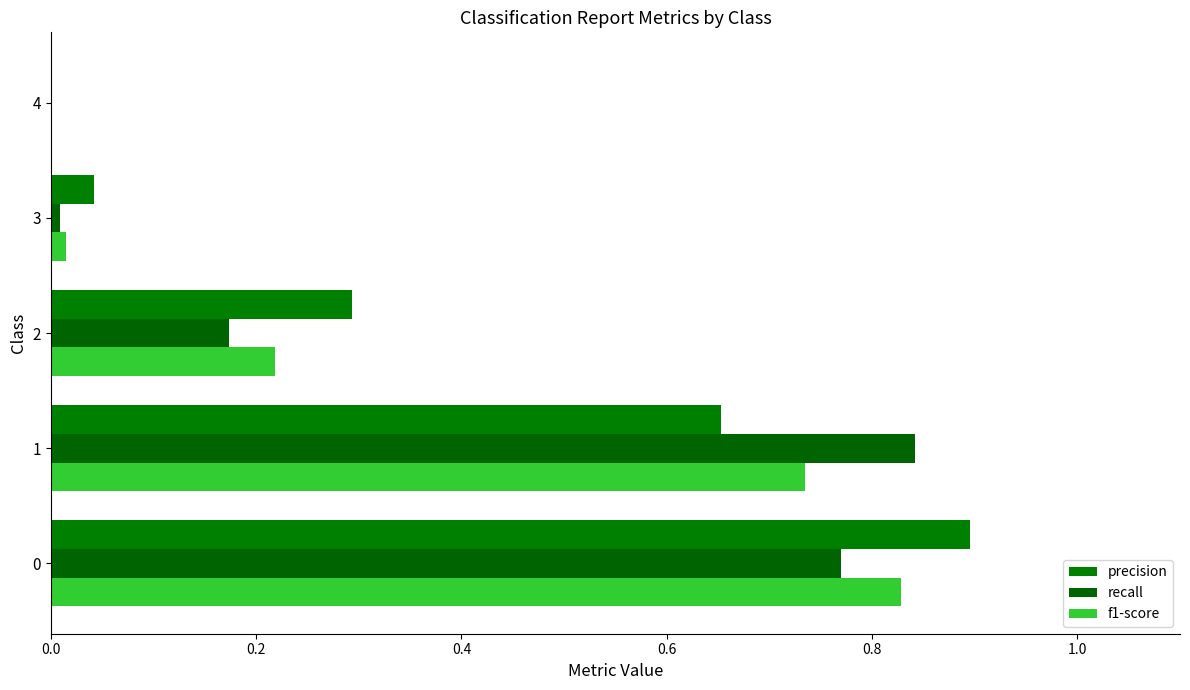

Rank the series by their maximum value, from highest to lowest.

precision, recall, f1-score